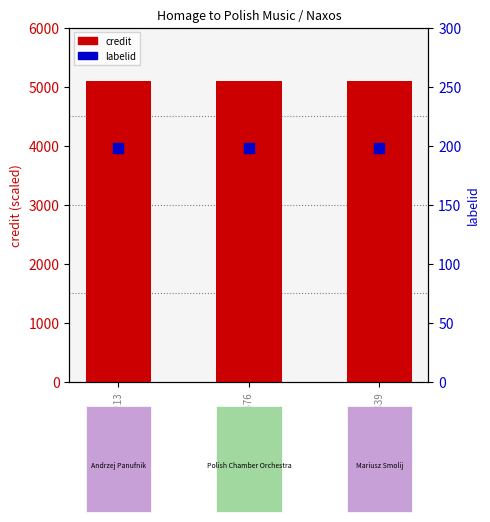

Which series has the largest Y range (max minus min)?

credit